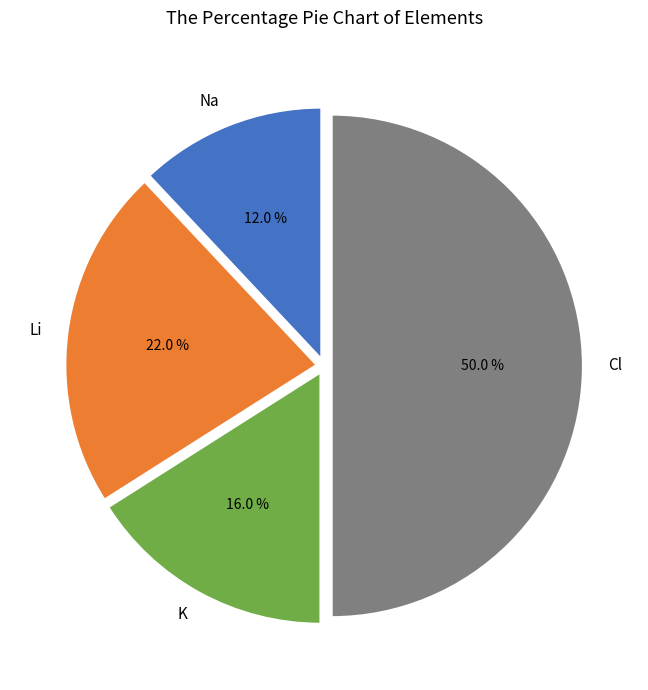

How many segments does this pie chart have?

4